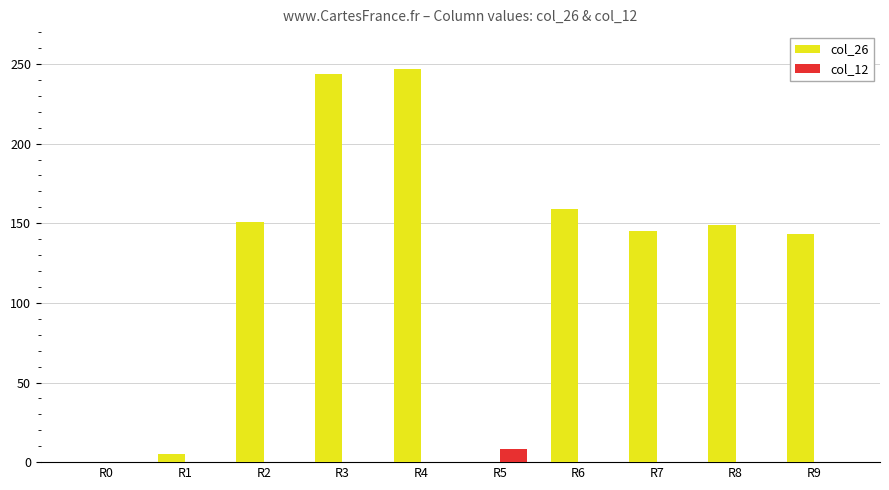

What are all the series names shown in the legend?

col_26, col_12